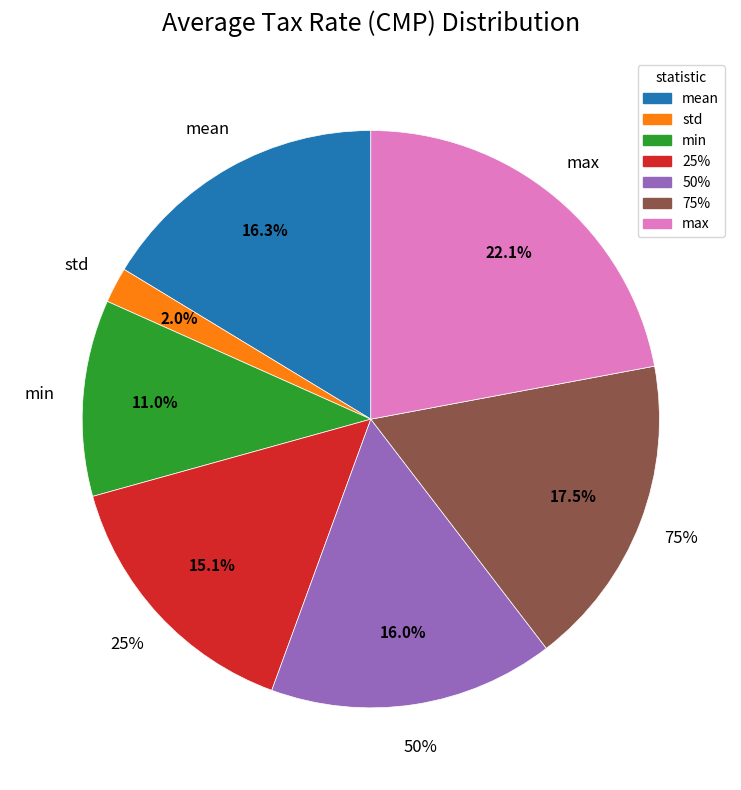

How many segments does this pie chart have?

7